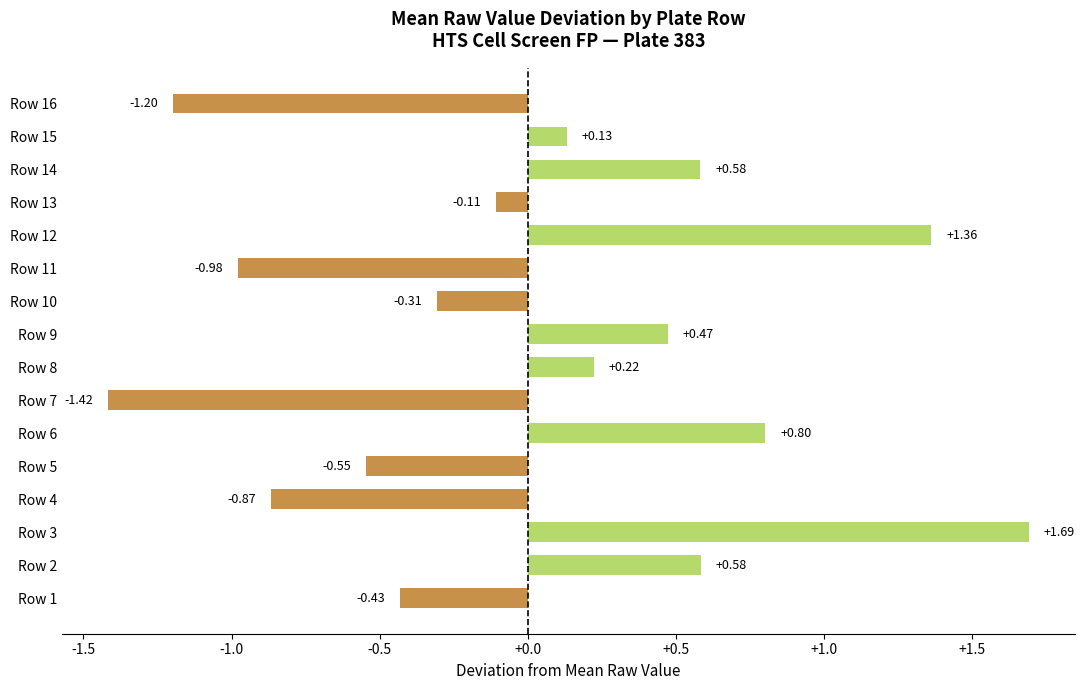

Between Row 4 and Row 5, which is larger?

Row 5